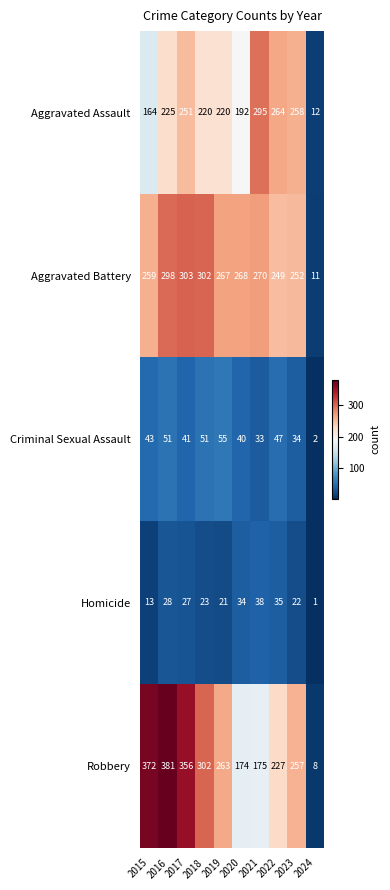

At which label does Aggravated Battery first exceed 268?

2016